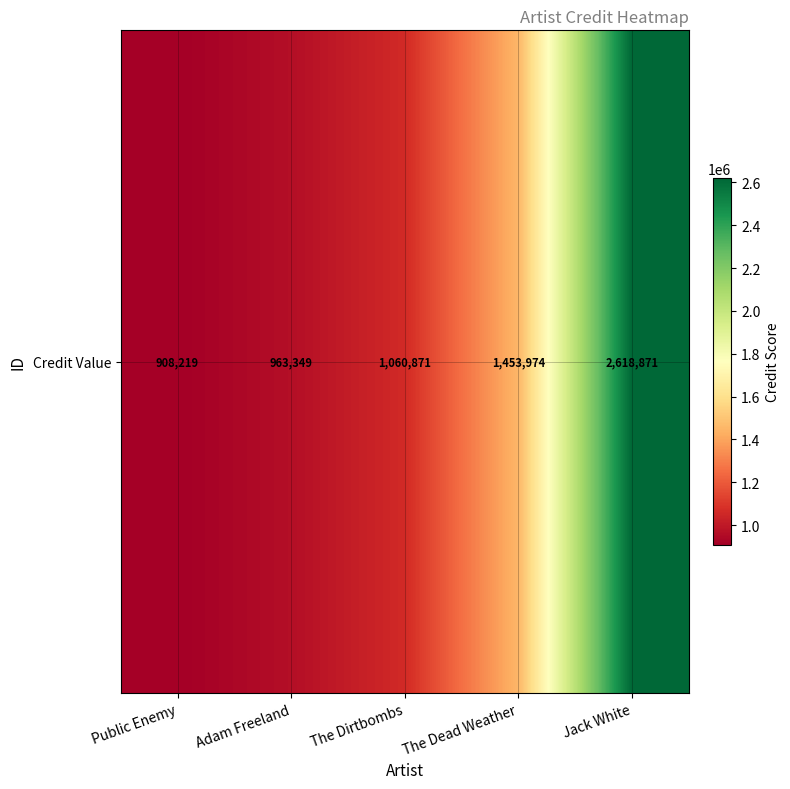

What is the minimum value shown in the chart?

908219